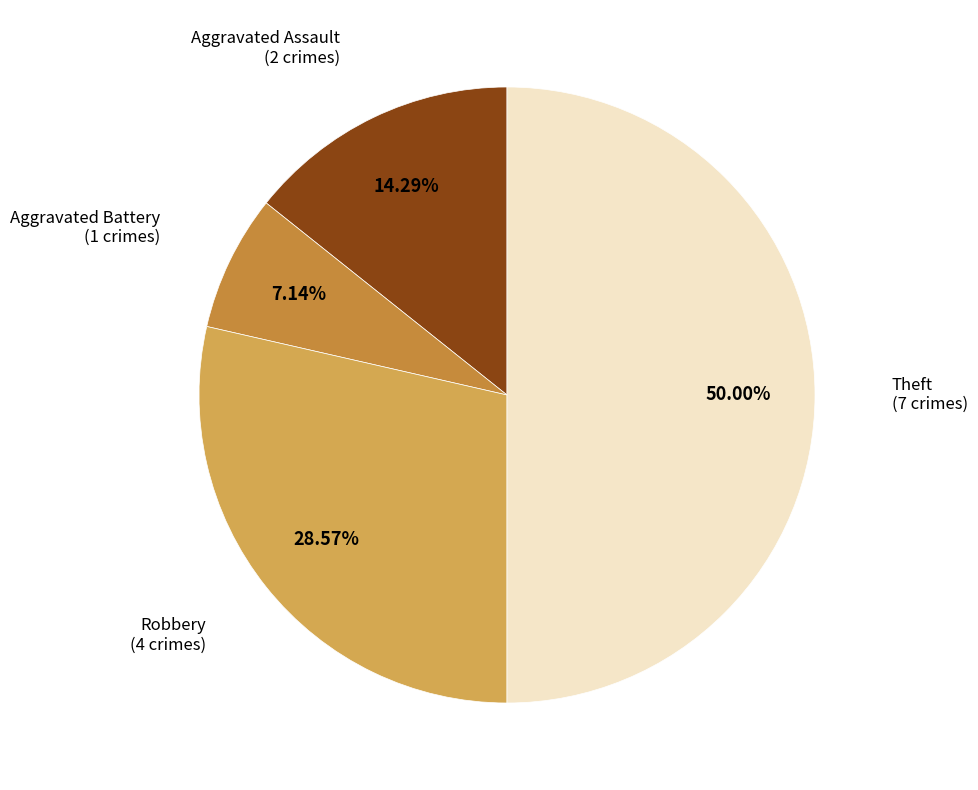

Does Aggravated Battery account for over 50% of the chart?

No